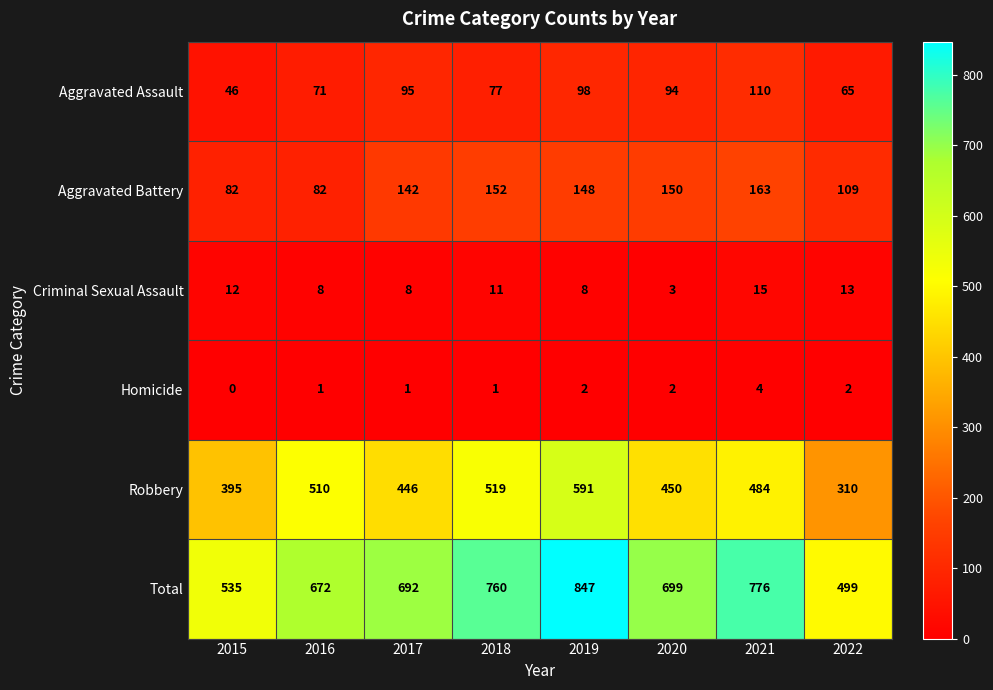

What is the total value across all series at 2021?

1552